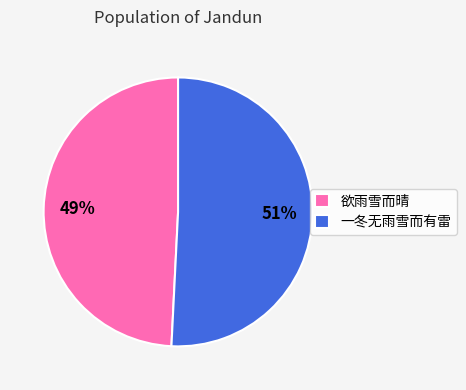

Count the number of slices in the pie.

2